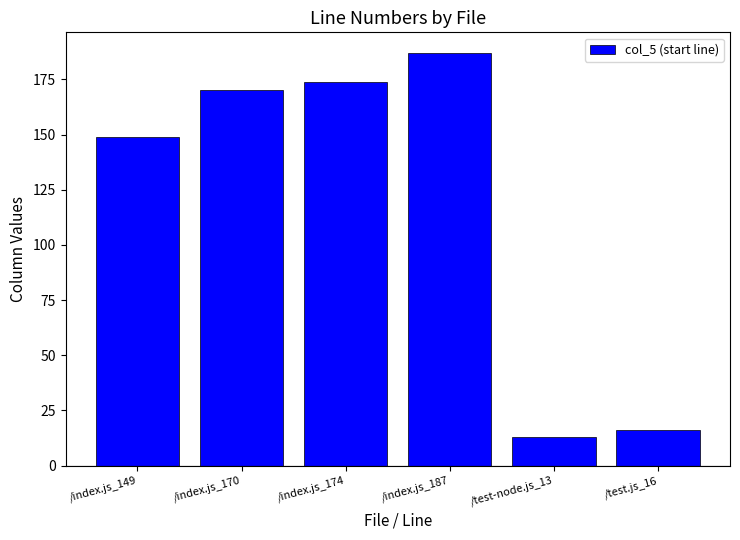

How many categories are shown in the chart?

6